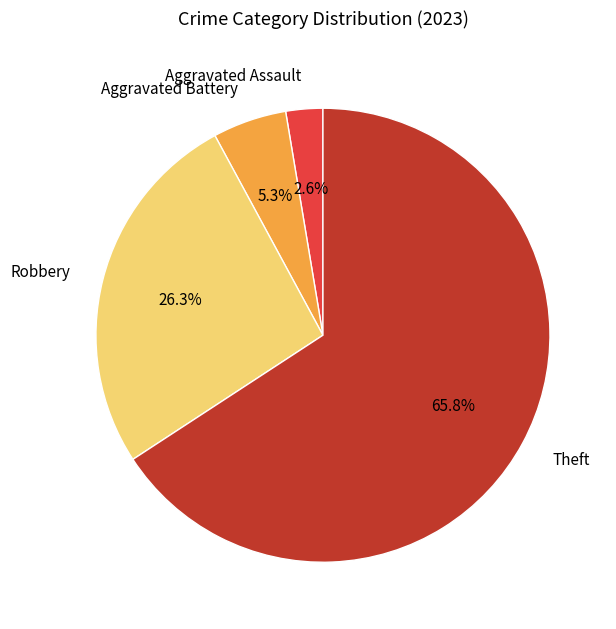

Rank the categories by value from lowest to highest.

Aggravated Assault, Aggravated Battery, Robbery, Theft